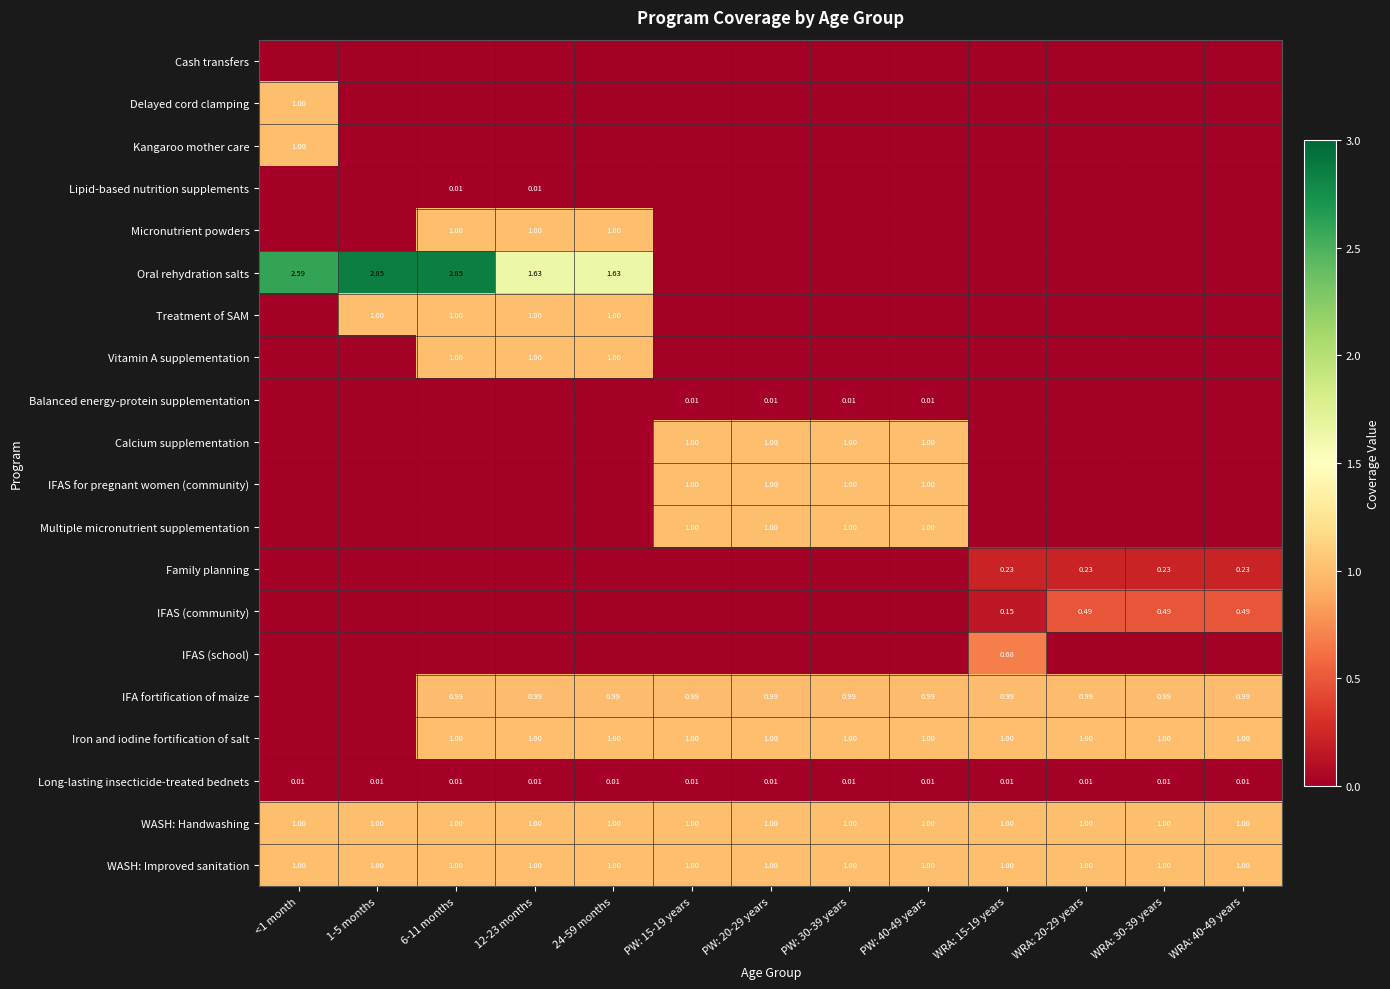

Which category has the highest value in the Vitamin A supplementation series?

6-11 months